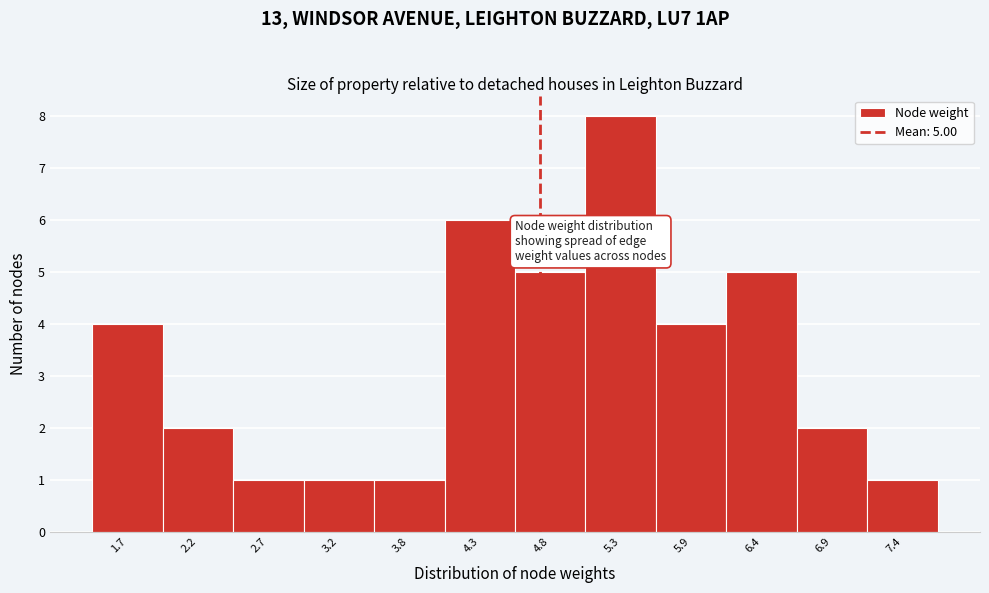

Reading left to right, list all the values displayed in this chart.

4	2	1	1	1	6	5	8	4	5	2	1